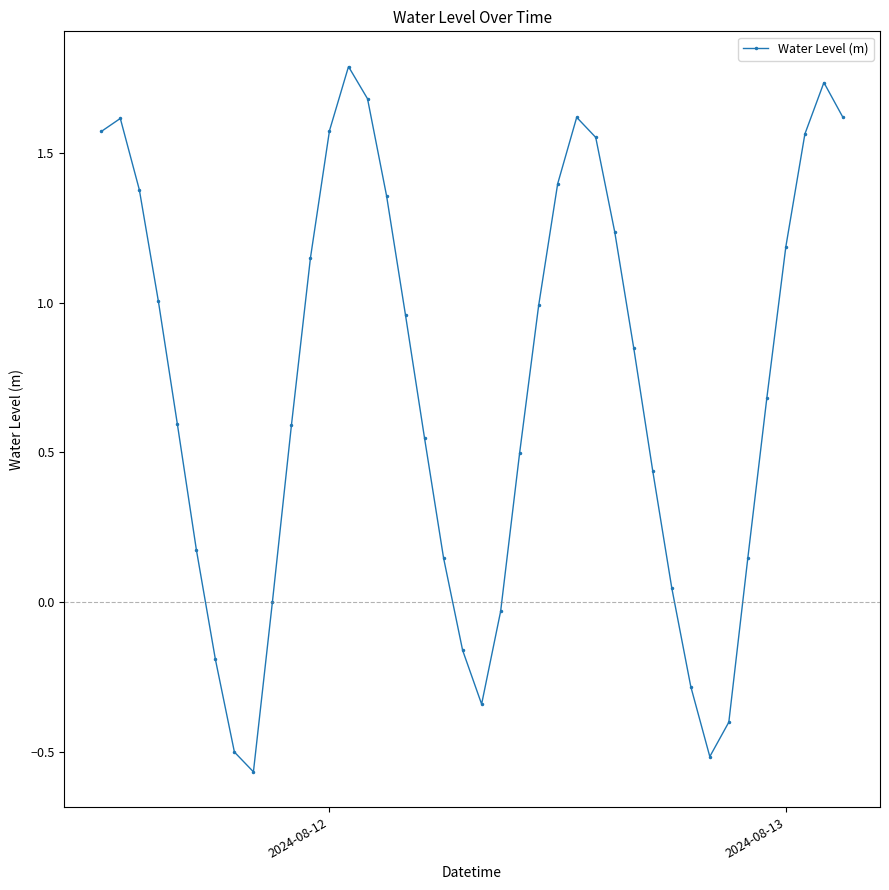

What is the sum of all values?

28.7